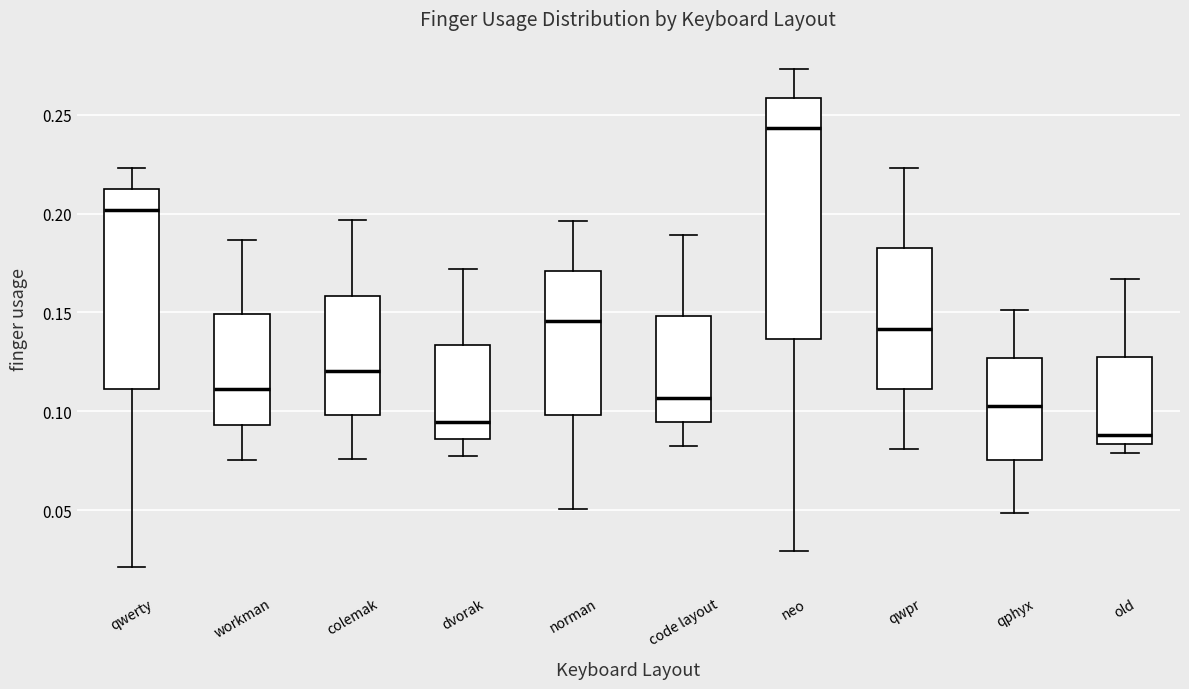

Reading left to right, transcribe this box plot: for each box, give where its median line is, the range the box spans, and where its two whiskers end, as read against the y-axis. The values are not printed on the chart, so give them approximately, as read against the axis.

qwerty: median 0.200, box 0.110 to 0.210, whiskers 0.020 to 0.225
workman: median 0.110, box 0.095 to 0.150, whiskers 0.075 to 0.185
colemak: median 0.120, box 0.100 to 0.160, whiskers 0.075 to 0.195
dvorak: median 0.095, box 0.085 to 0.135, whiskers 0.075 to 0.170
norman: median 0.145, box 0.100 to 0.170, whiskers 0.050 to 0.195
code layout: median 0.105, box 0.095 to 0.150, whiskers 0.080 to 0.190
neo: median 0.245, box 0.135 to 0.260, whiskers 0.030 to 0.275
qwpr: median 0.140, box 0.110 to 0.180, whiskers 0.080 to 0.225
qphyx: median 0.105, box 0.075 to 0.125, whiskers 0.050 to 0.150
old: median 0.090, box 0.085 to 0.130, whiskers 0.080 to 0.165